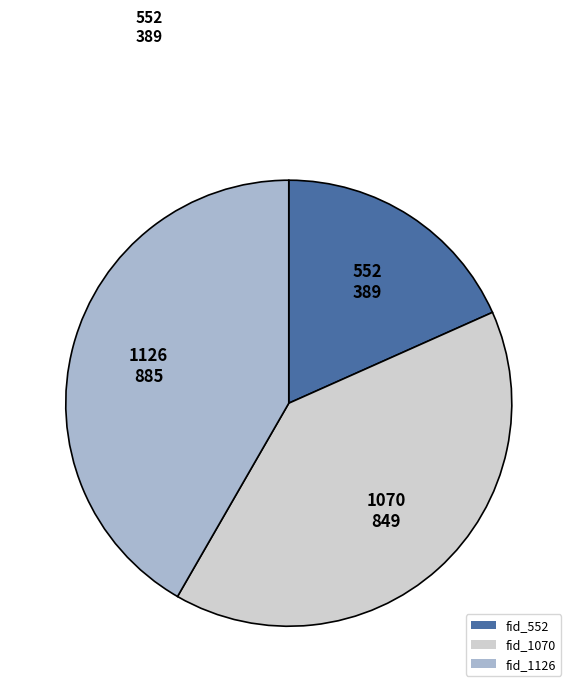

How many segments does this pie chart have?

3